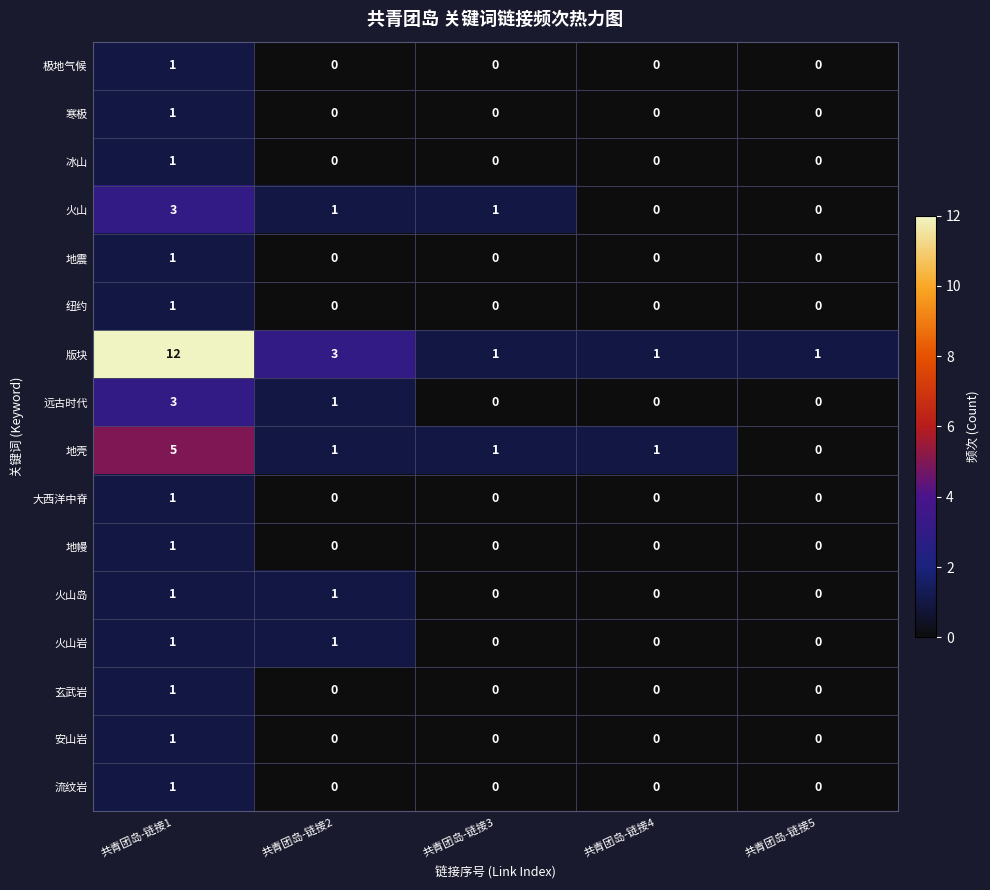

Which series has the largest range (max minus min)?

版块